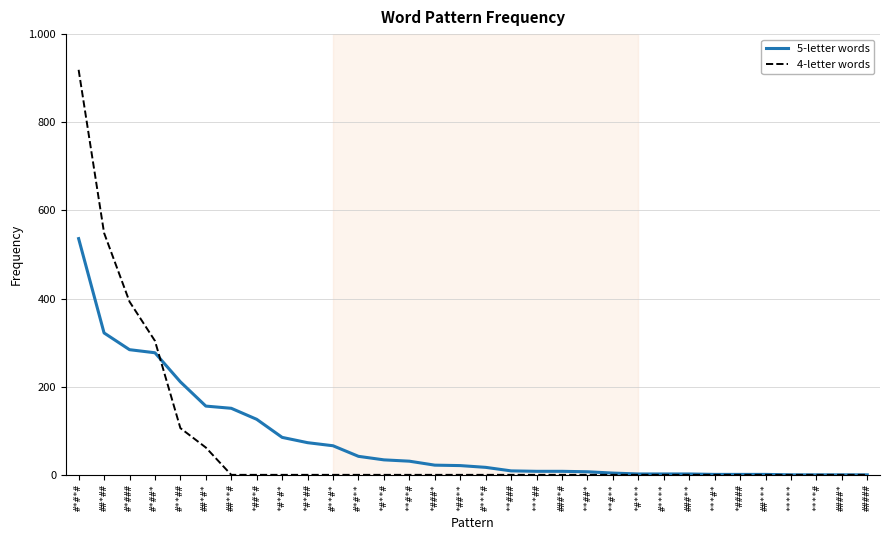

At which label does 4-letter words reach its peak?

#*#*#